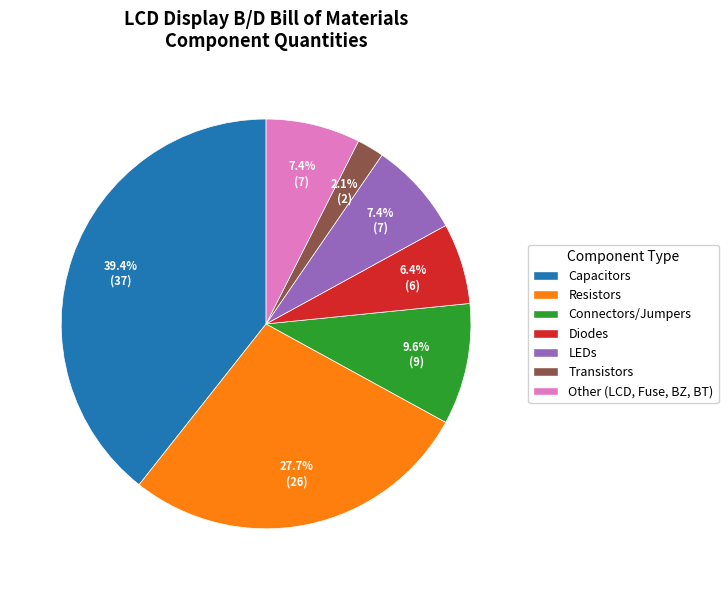

Count the number of slices in the pie.

7